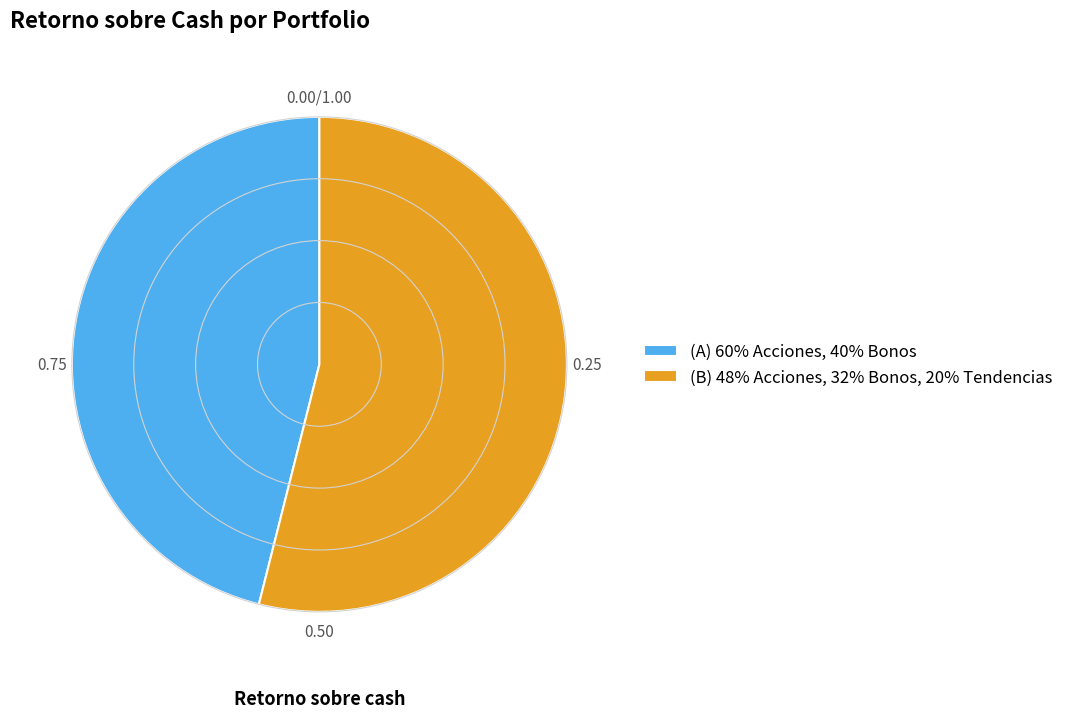

How many segments does this pie chart have?

2